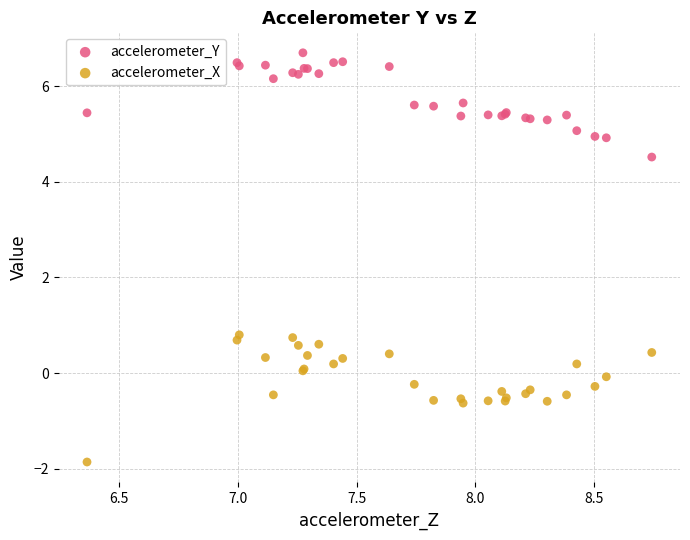

Which series reaches the minimum Y coordinate?

accelerometer_X